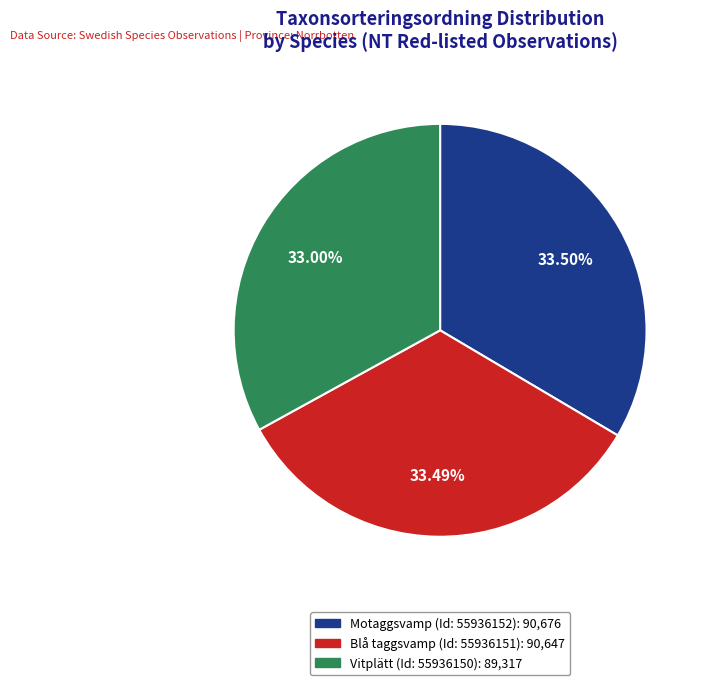

To the nearest percent, what portion does Vitplätt (Id: 55936150) represent?

33%